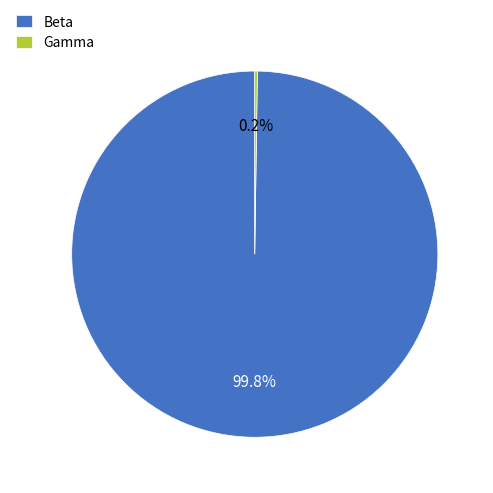

Is Beta the majority of the pie?

Yes